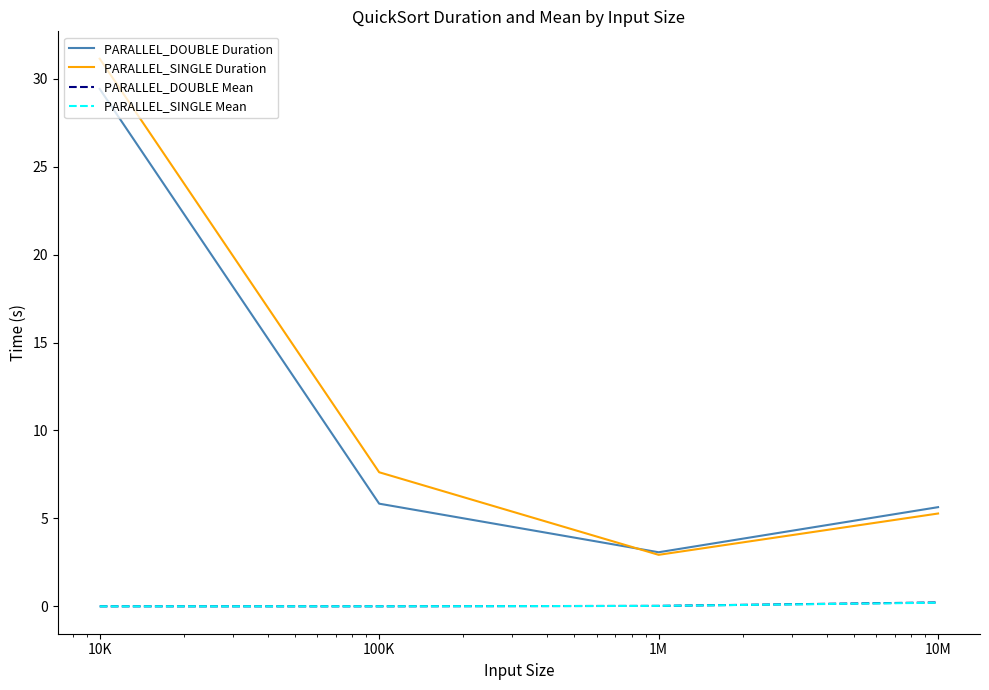

What is the maximum value shown in the chart?

31.1